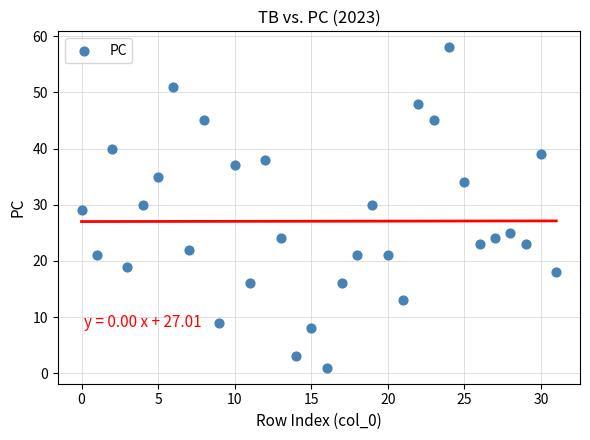

What is the range of Y values (max minus min)?

57